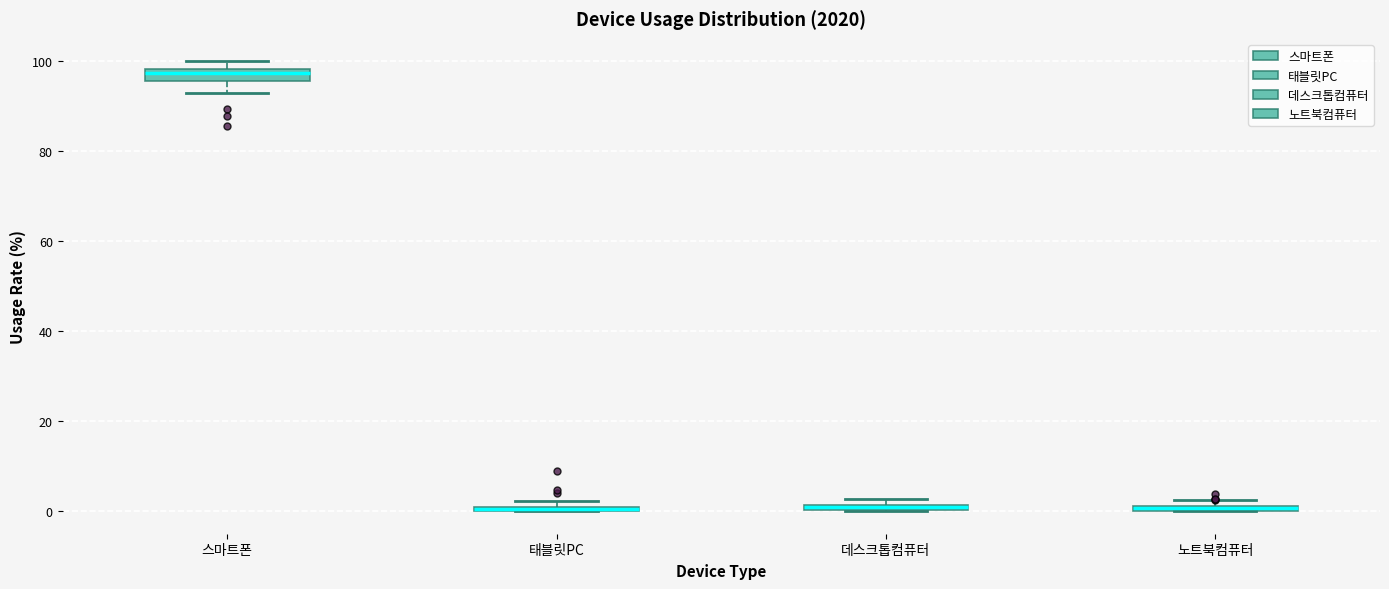

Where is the upper edge of the box for 태블릿PC on the y-axis? The values are not printed on the chart, so give them approximately, as read against the axis.

2